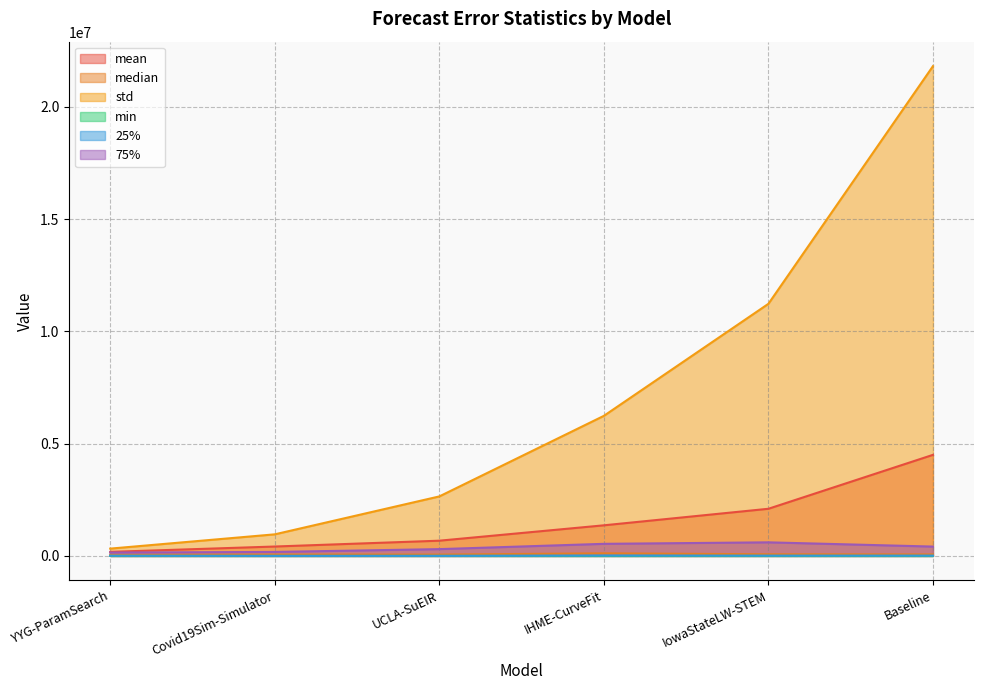

What is the difference between the maximum and minimum values in the median series?

60731.7